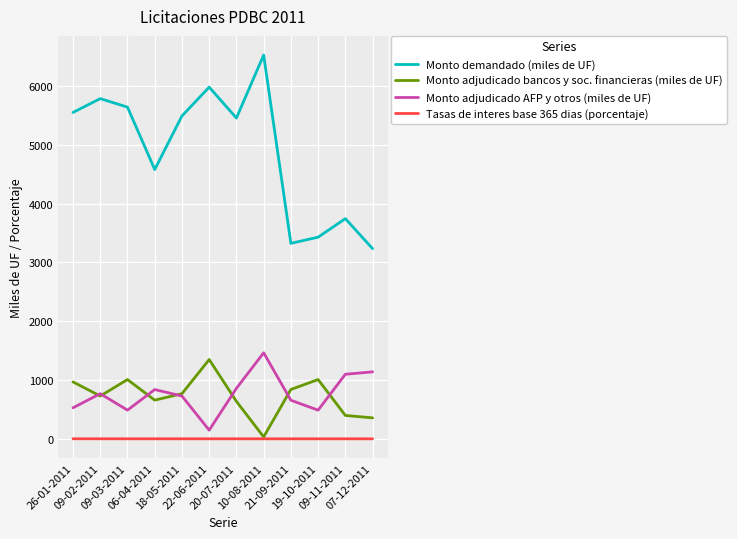

What is the difference between the Monto demandado (miles de UF) values at 06-04-2011 and 10-08-2011?

1945.0